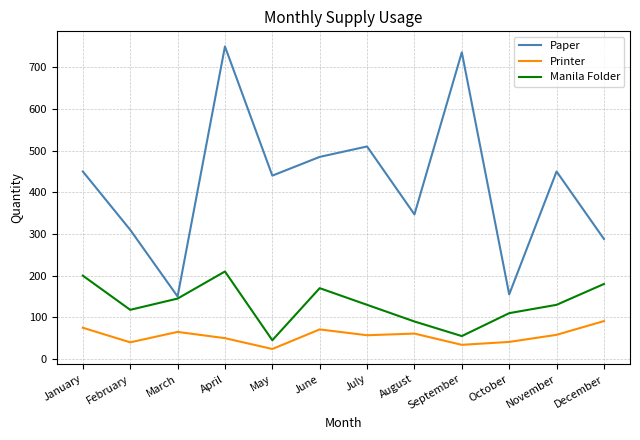

List the series in order of their overall mean, lowest first.

Printer, Manila Folder, Paper